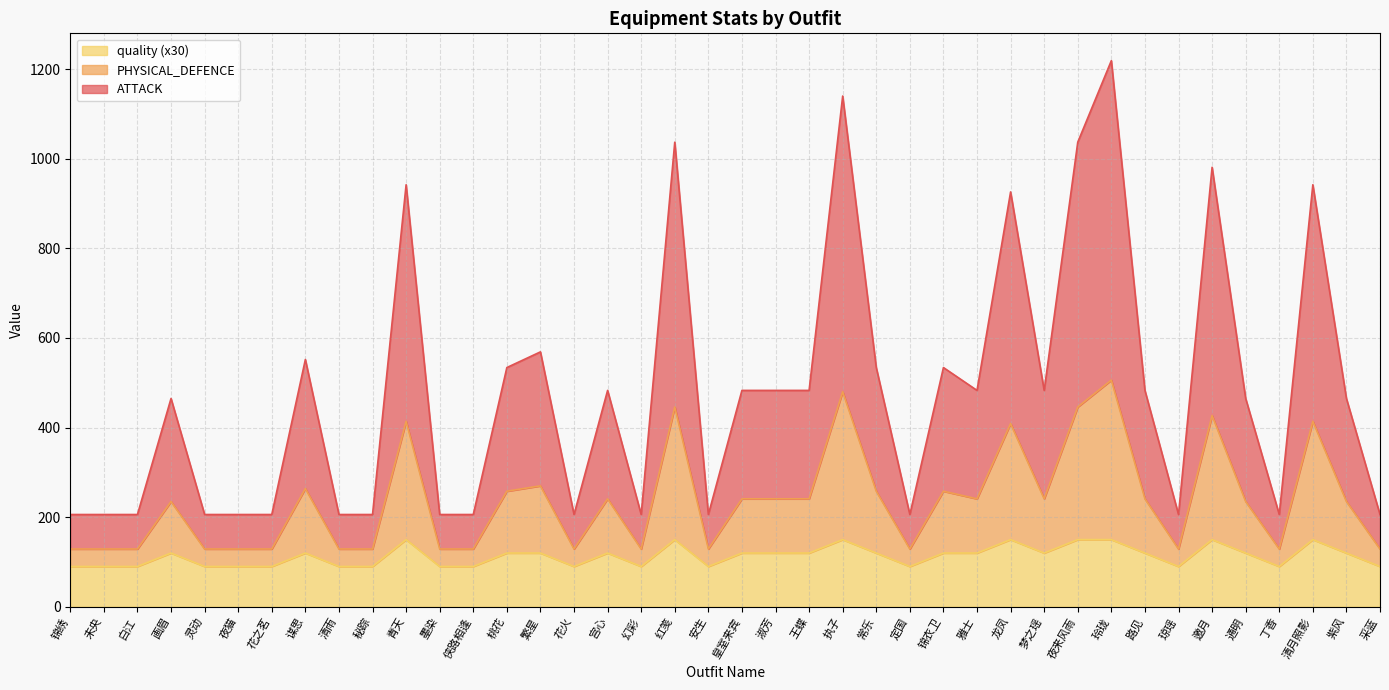

True or false: ATTACK and quality intersect in this chart.

False